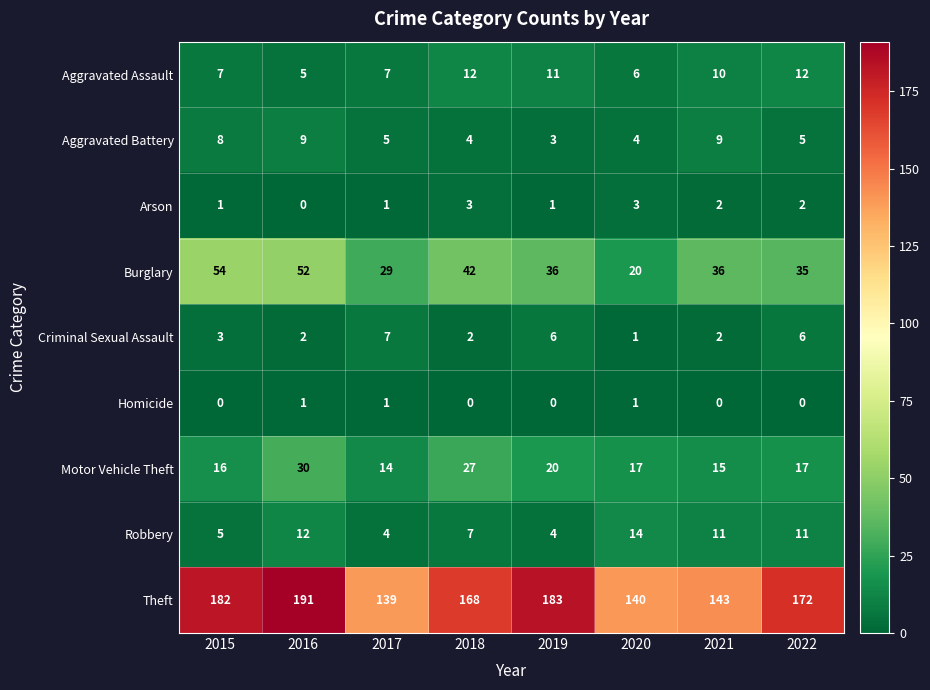

At which label does Motor Vehicle Theft reach its minimum?

2017